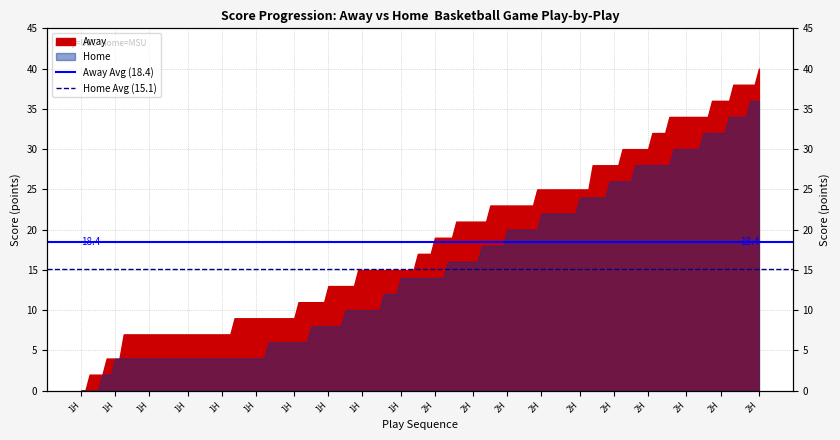

How many lines are shown in the chart?

2